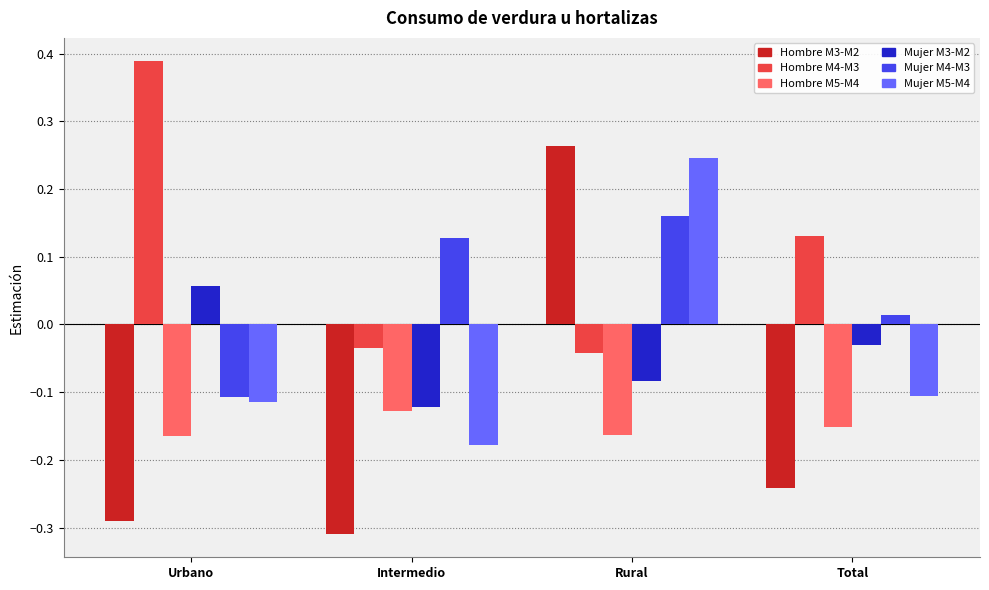

What is the sum of the Hombre M3-M2 values at Intermedio and Urbano?

-0.6